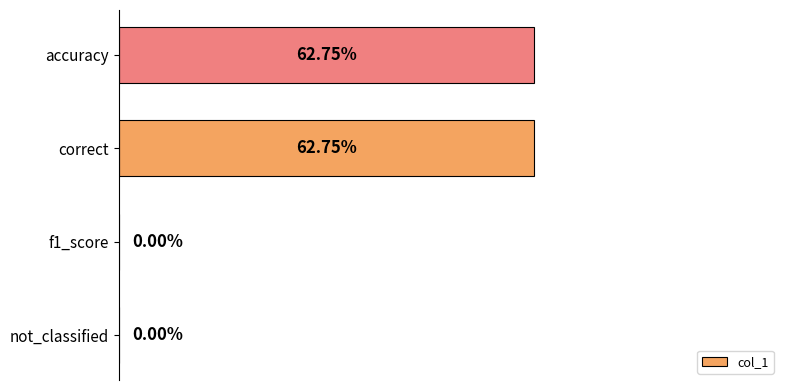

Which has a higher value, accuracy or not_classified?

accuracy